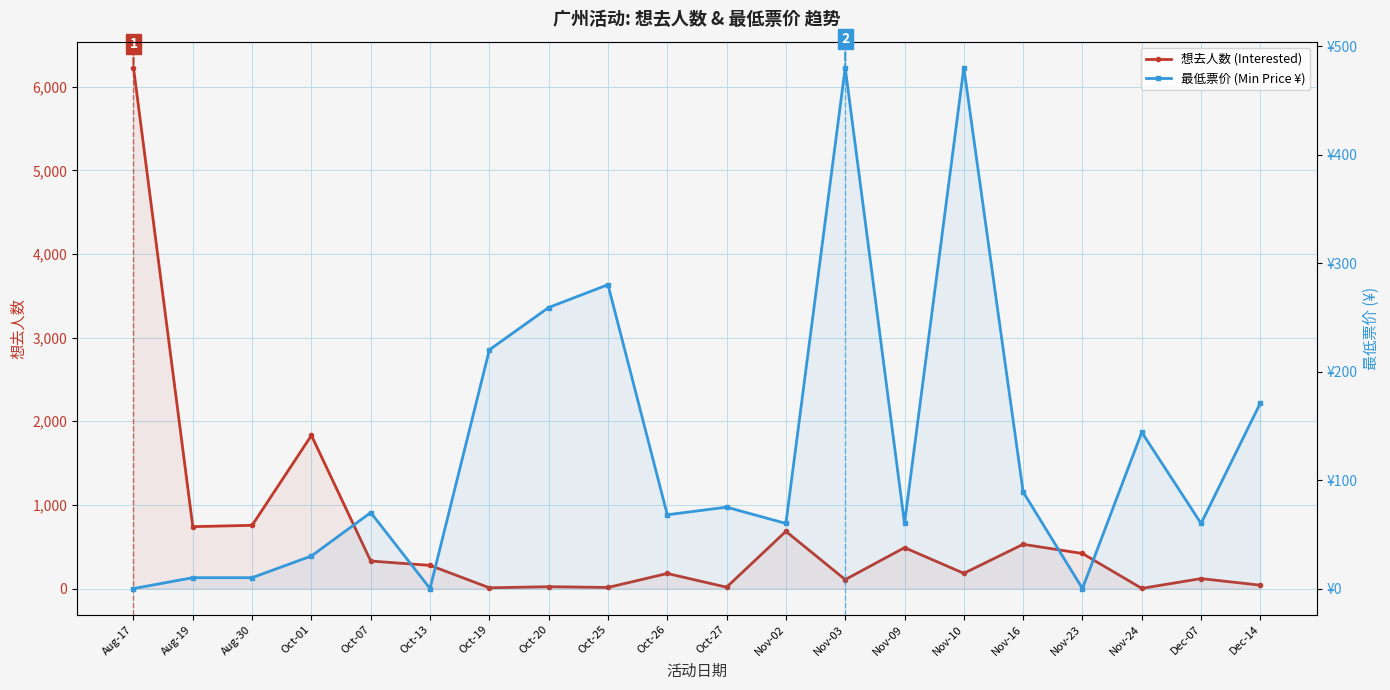

At which label is 想去人数 (Interested) closest to 3115?

Oct-01